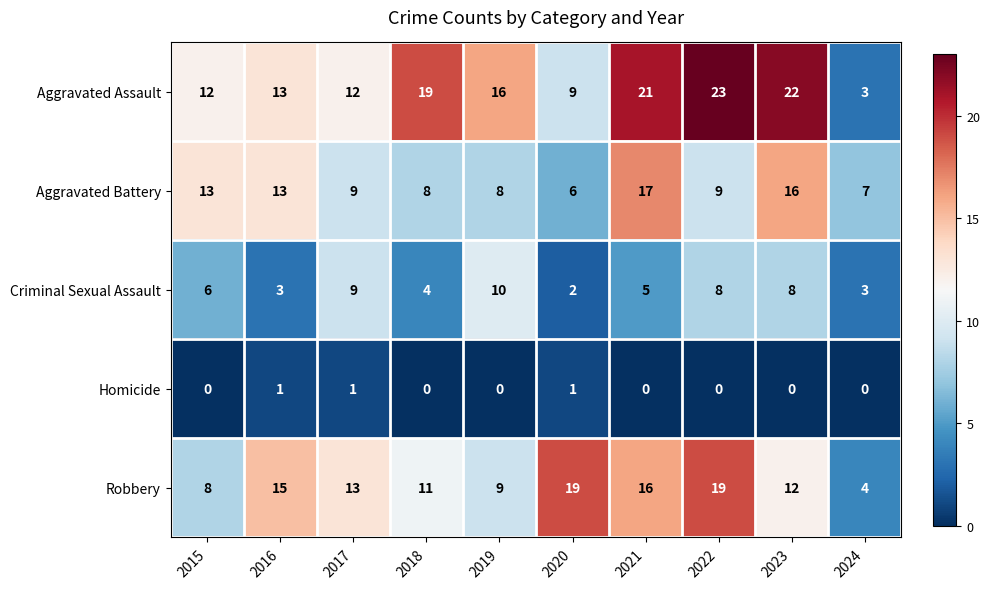

Which series has the largest total across all categories?

Aggravated Assault